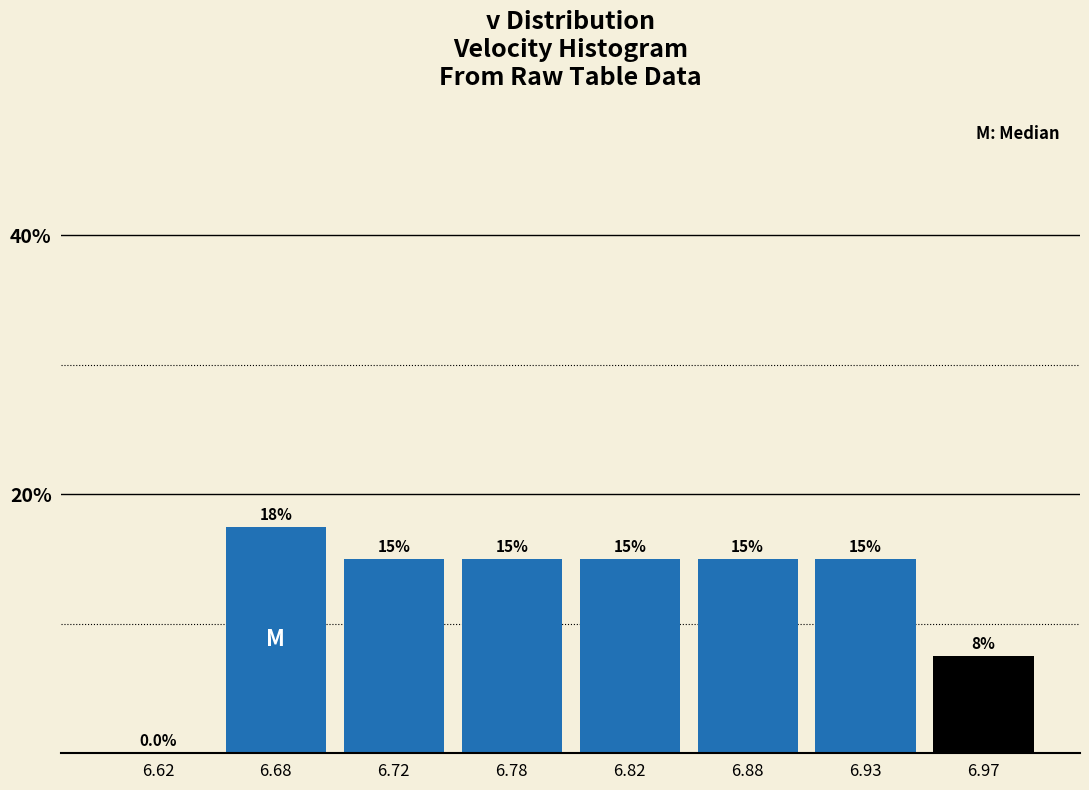

Reading right to left, what are all the values shown in this chart?

6.97=7.5	6.93=15.0	6.88=15.0	6.82=15.0	6.78=15.0	6.72=15.0	6.68=17.5	6.62=0.0